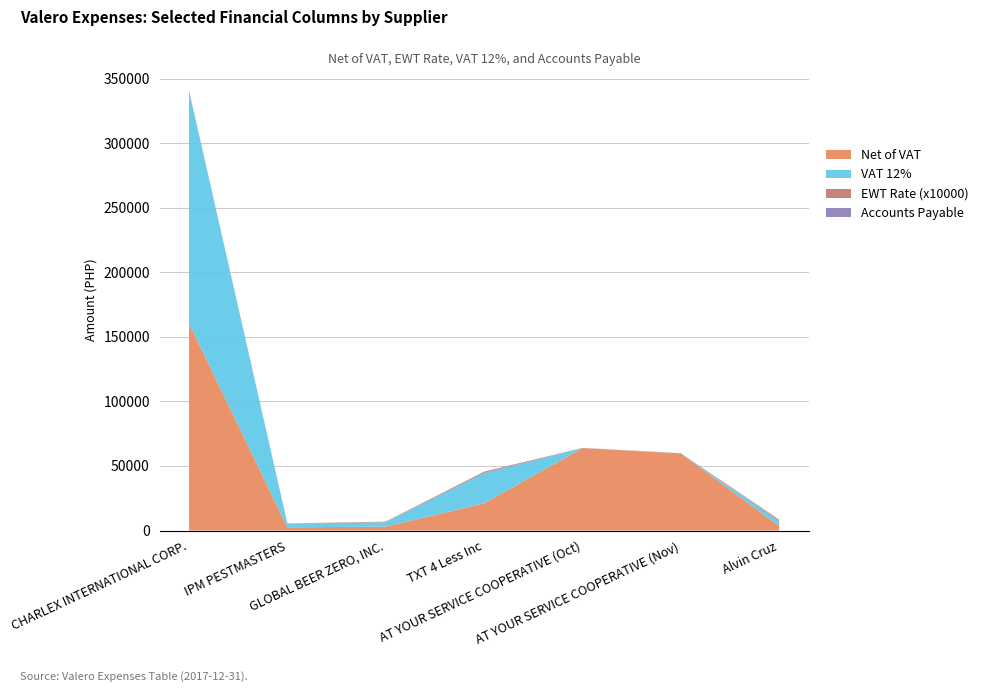

Reading left to right, extract all data points from this chart.

Net of VAT (col_11): 160477.2	2500.0	3000.0	21023.6	63771.7	59662.5	3500.0
EWT Rate (col_10): 0.1	0.0	0.1	0.1	0.0	0.0	0.1
VAT 12% (col_9): 179734.5	2800.0	3360.0	23546.4	0.0	0.0	3920.0
Accounts Payable (col_23): 0.0	0.0	0.0	0.0	0.0	0.0	0.0